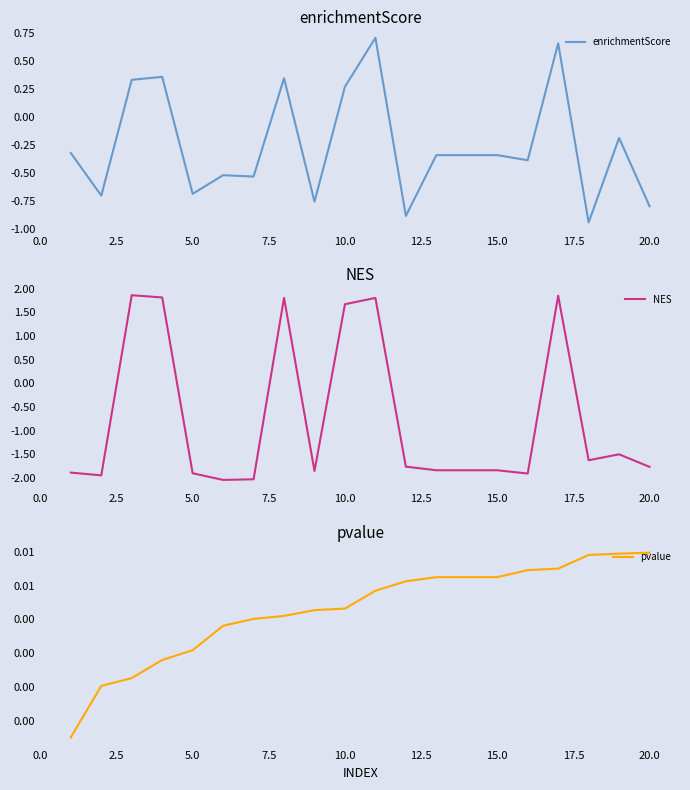

True or false: enrichmentScore has more than 2 points higher than both neighbors.

True